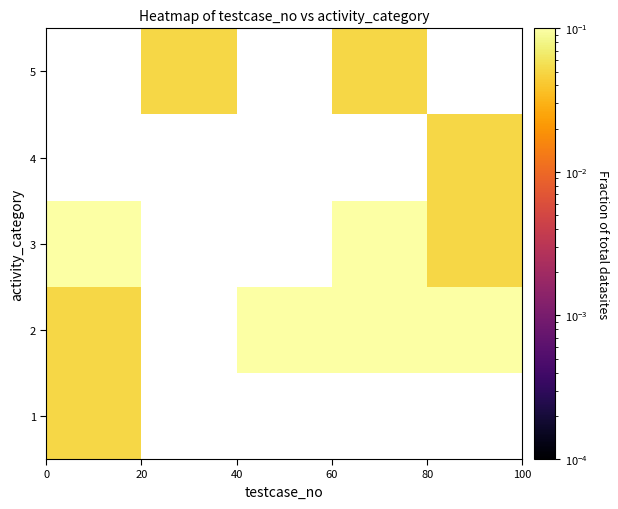

At how many categories does at least one series exceed 0?

5